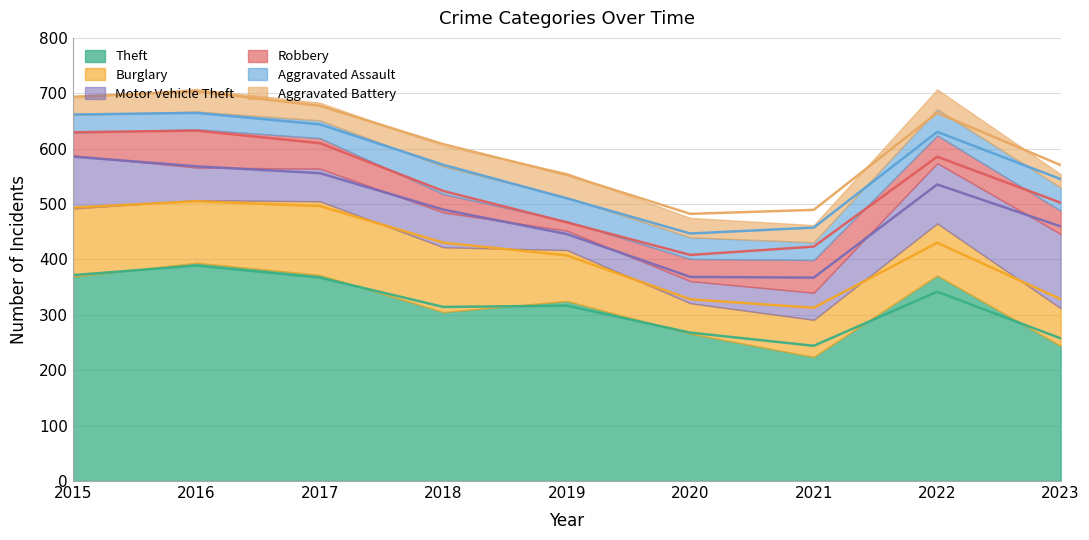

Which category has the highest value across all series?

2016